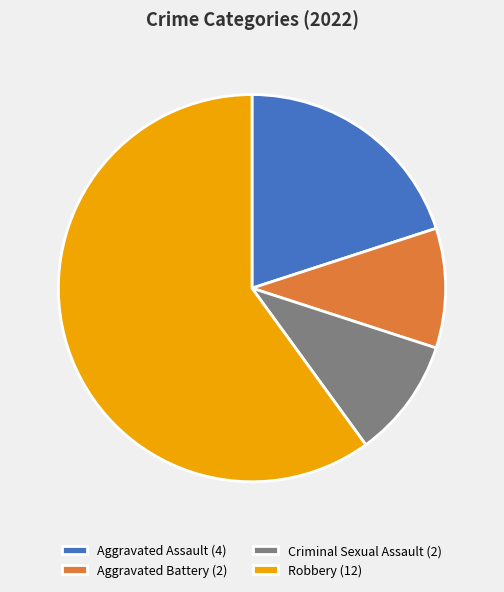

Is it true that Aggravated Battery (2) is 10% of the pie?

True